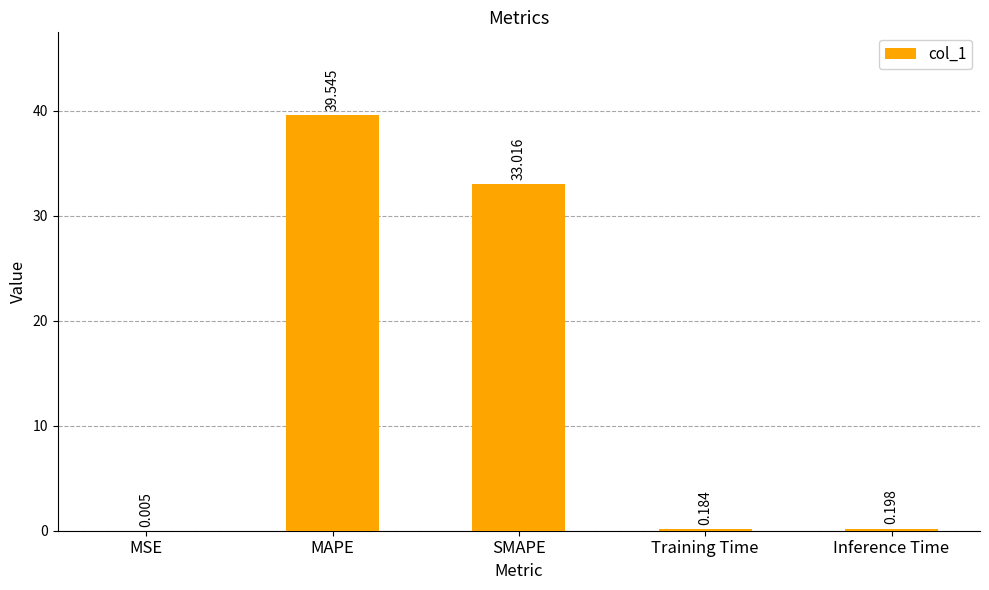

Which category has the highest value across all series?

MAPE